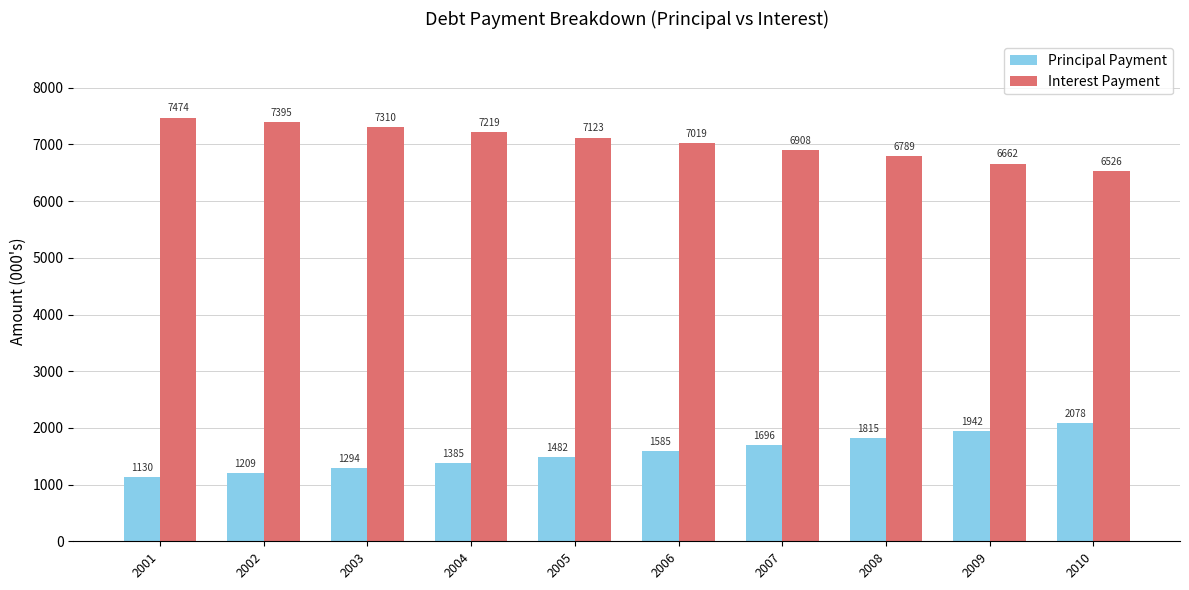

True or false: Principal Payment has a value of 2605.3 at 2005.

False